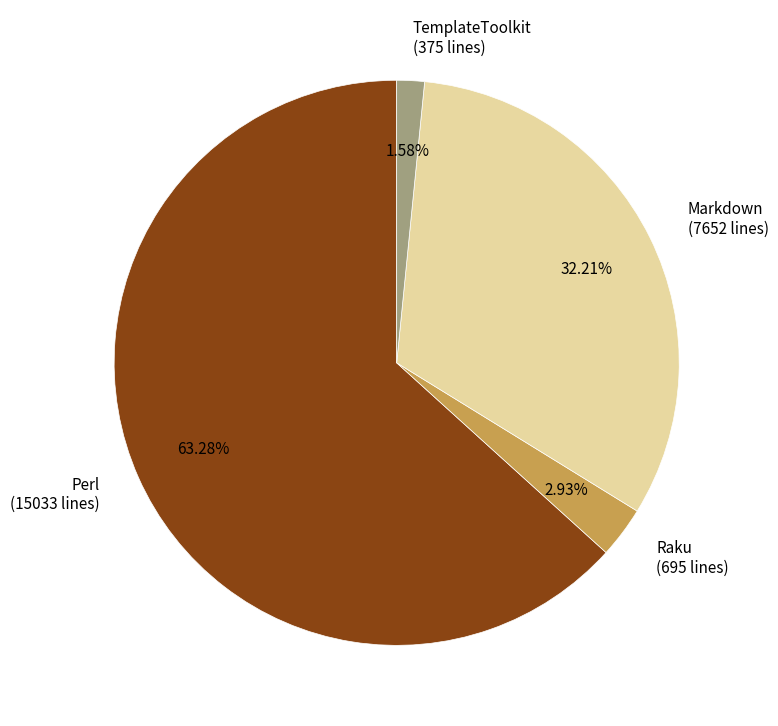

What is the ratio of the value at Markdown to the value at Perl?

0.5